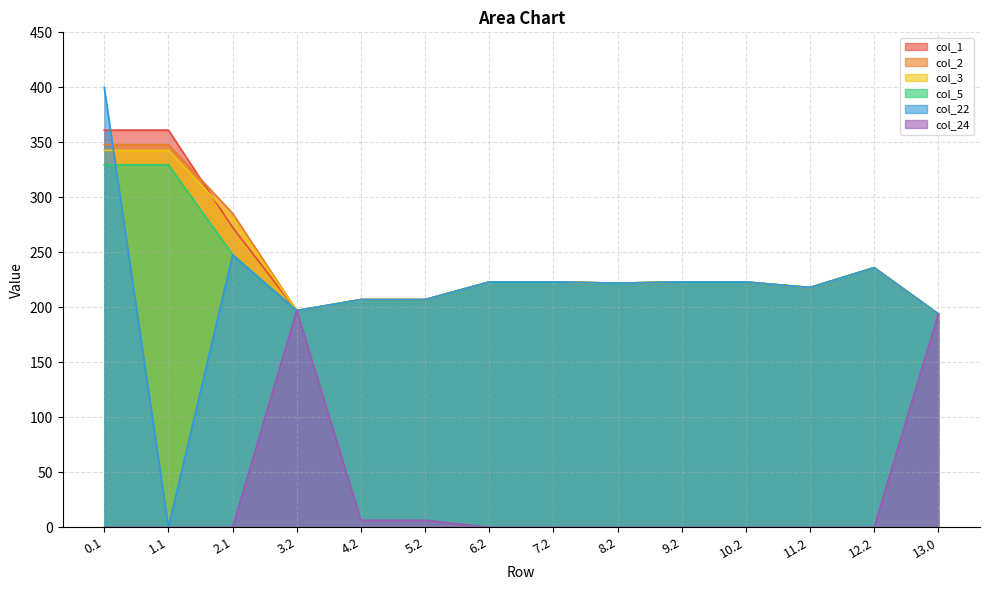

What is the maximum value shown in the chart?

400.0